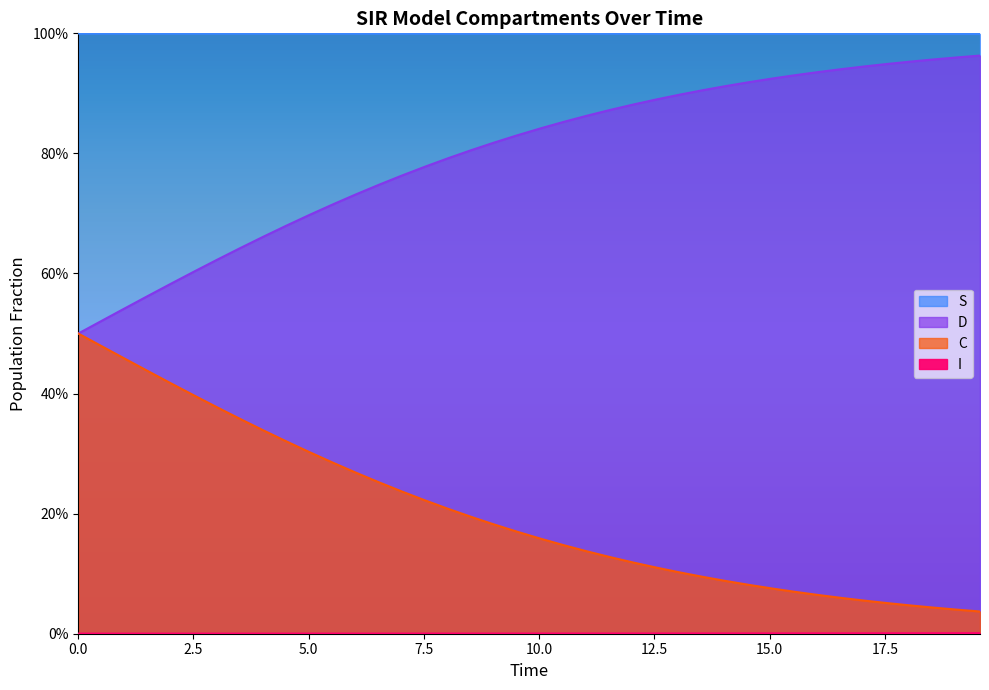

Does the chart have visible grid lines?

No